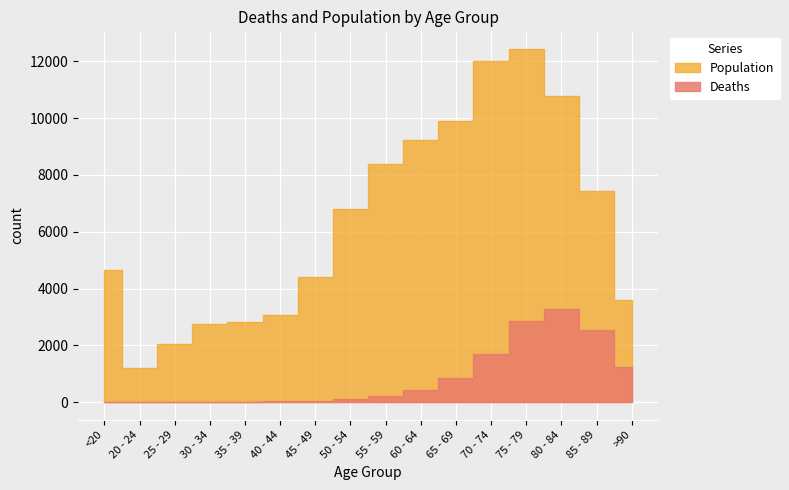

Where is the first local maximum for Deaths?

80 - 84